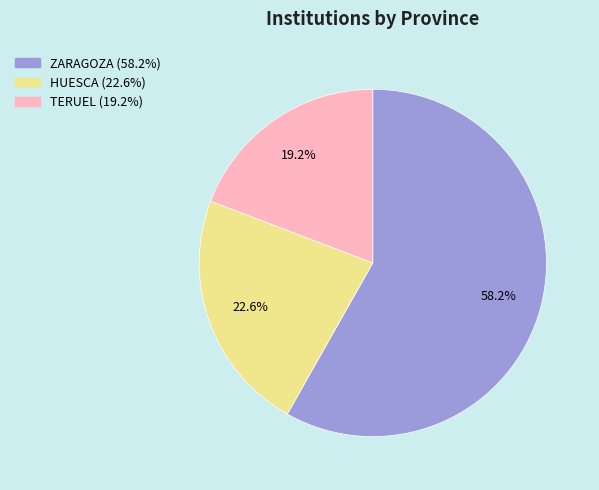

To the nearest percent, what is the difference between the TERUEL and HUESCA slice percentages?

3%